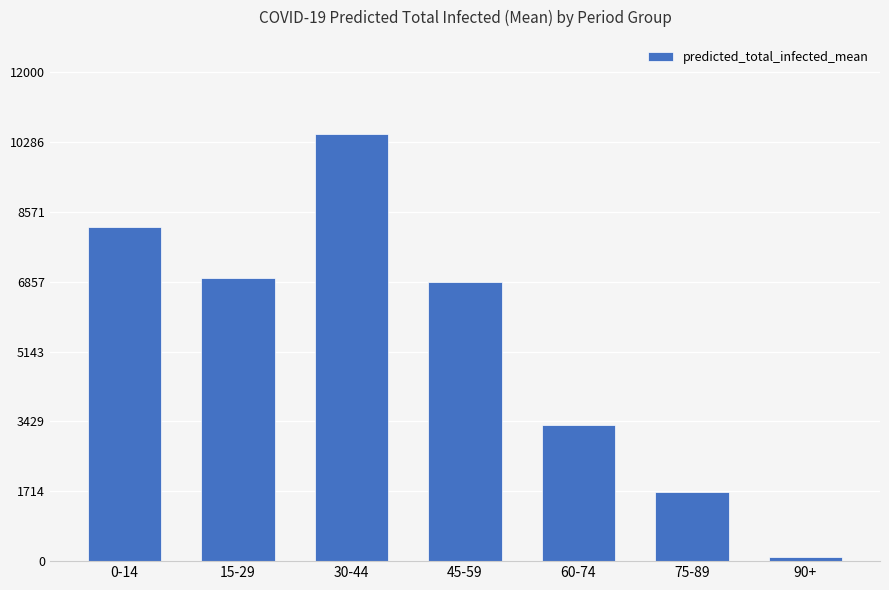

True or false: the data shows 10500 at 30-44.

True